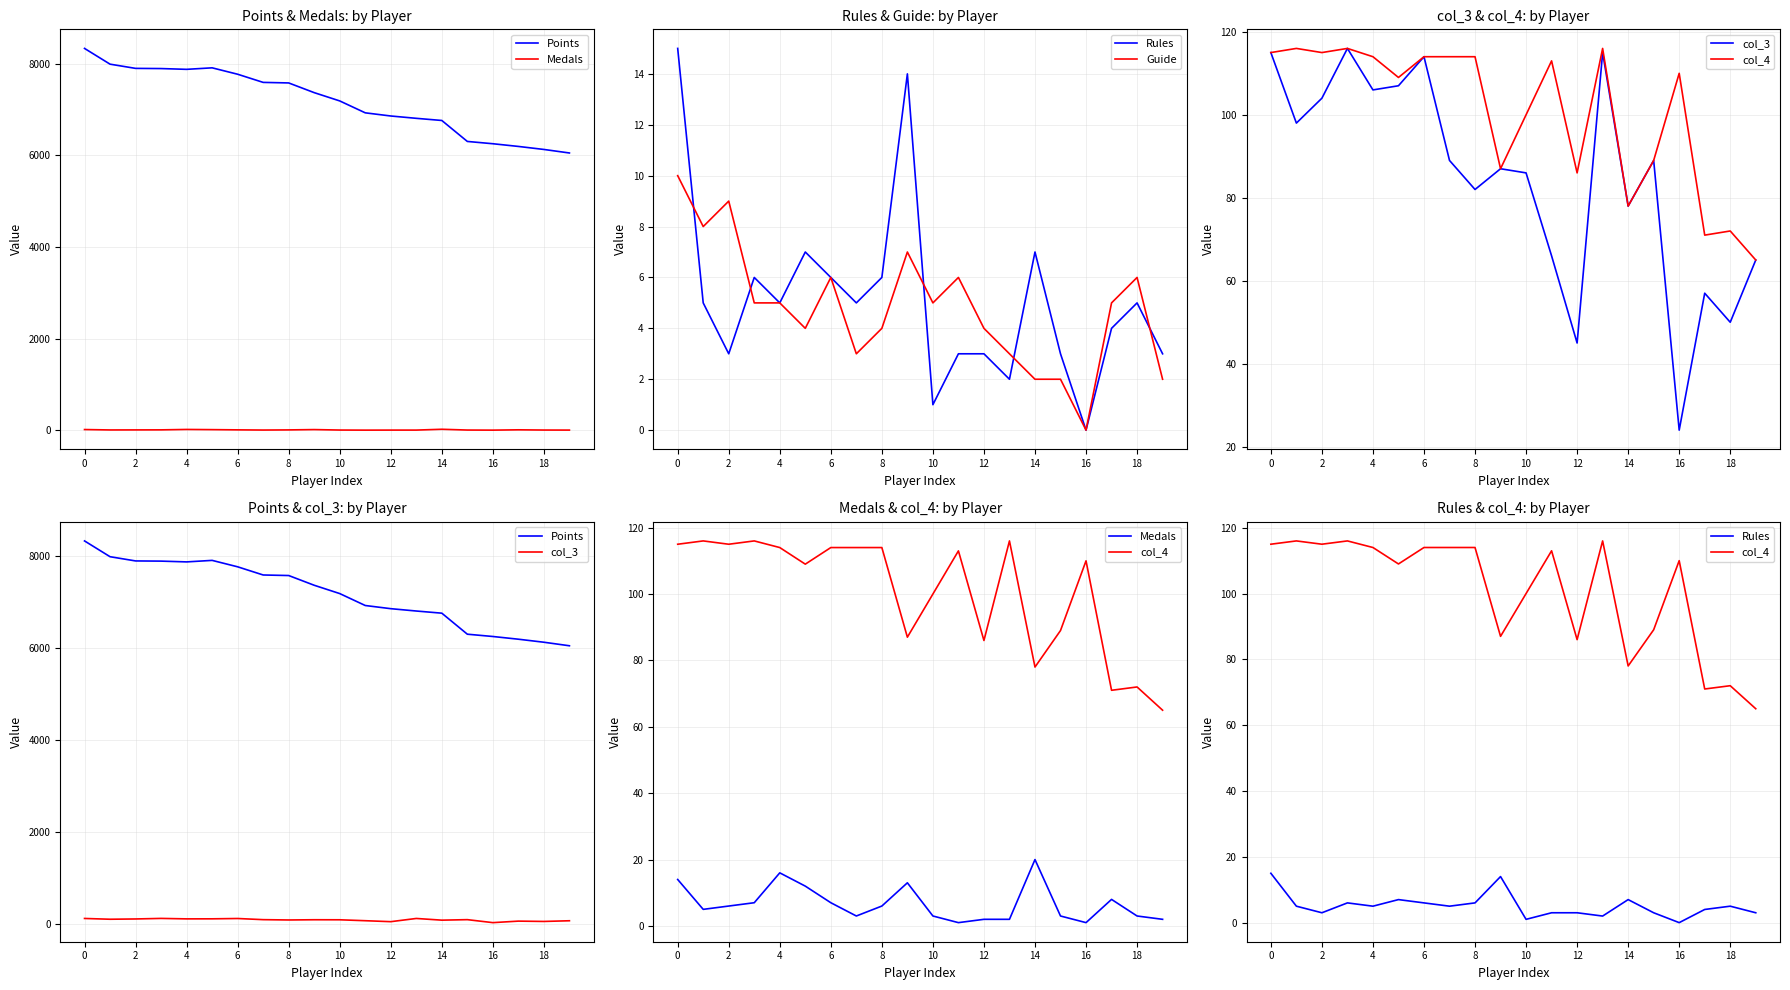

The col_3 series shows 141 at 18. True or false?

False